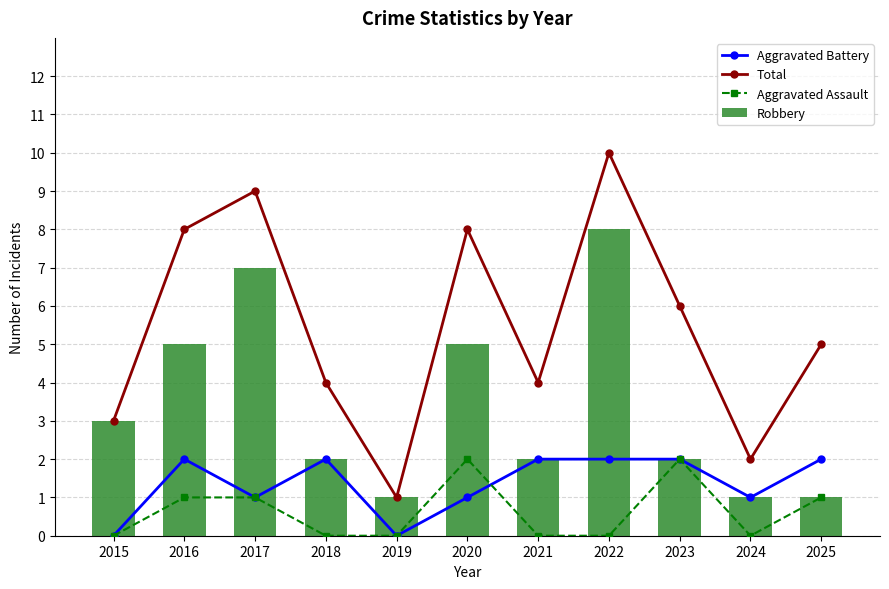

Rank the categories by Aggravated Battery value from lowest to highest.

2015, 2019, 2017, 2020, 2024, 2016, 2018, 2021, 2022, 2023, 2025